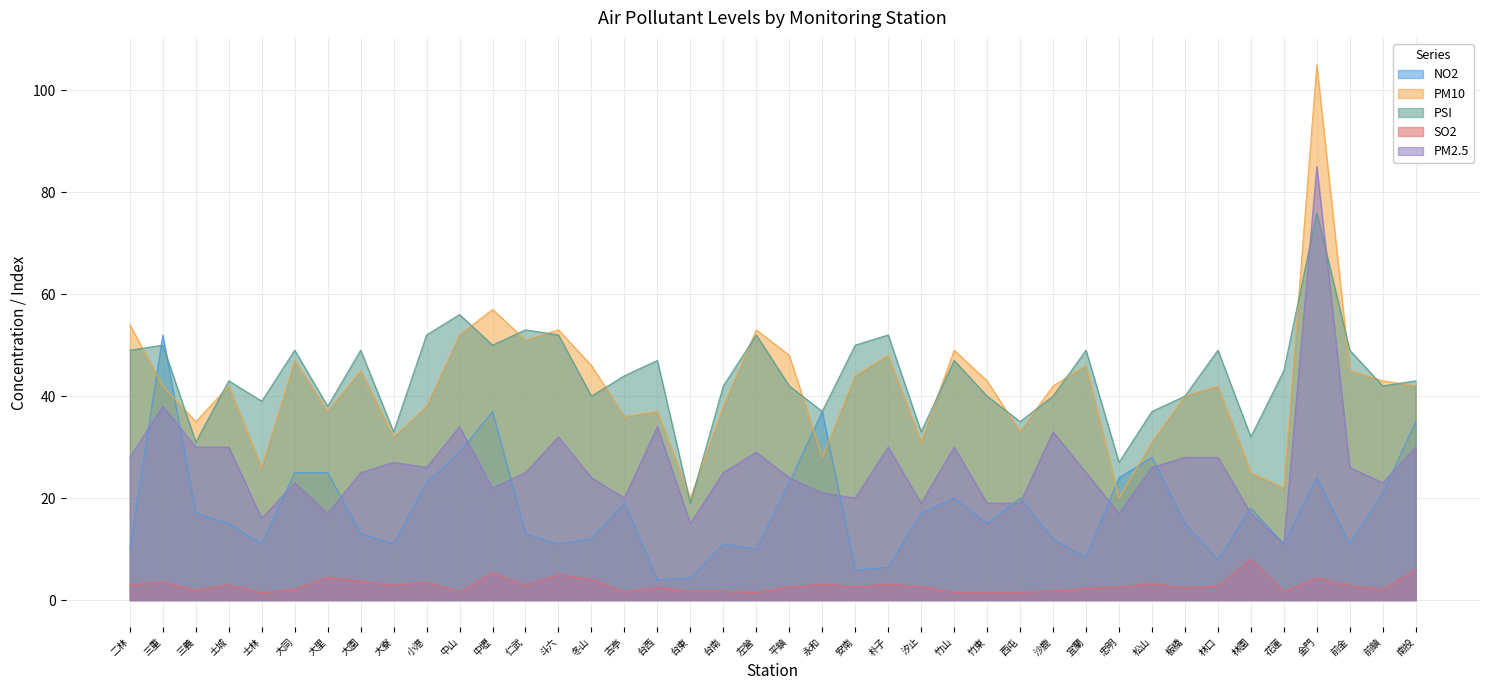

How many intersections are there between NO2 and PM10?

6